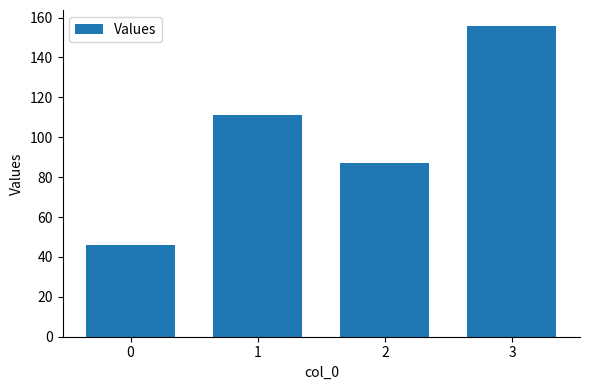

What is the difference between the values at 2 and 0?

41